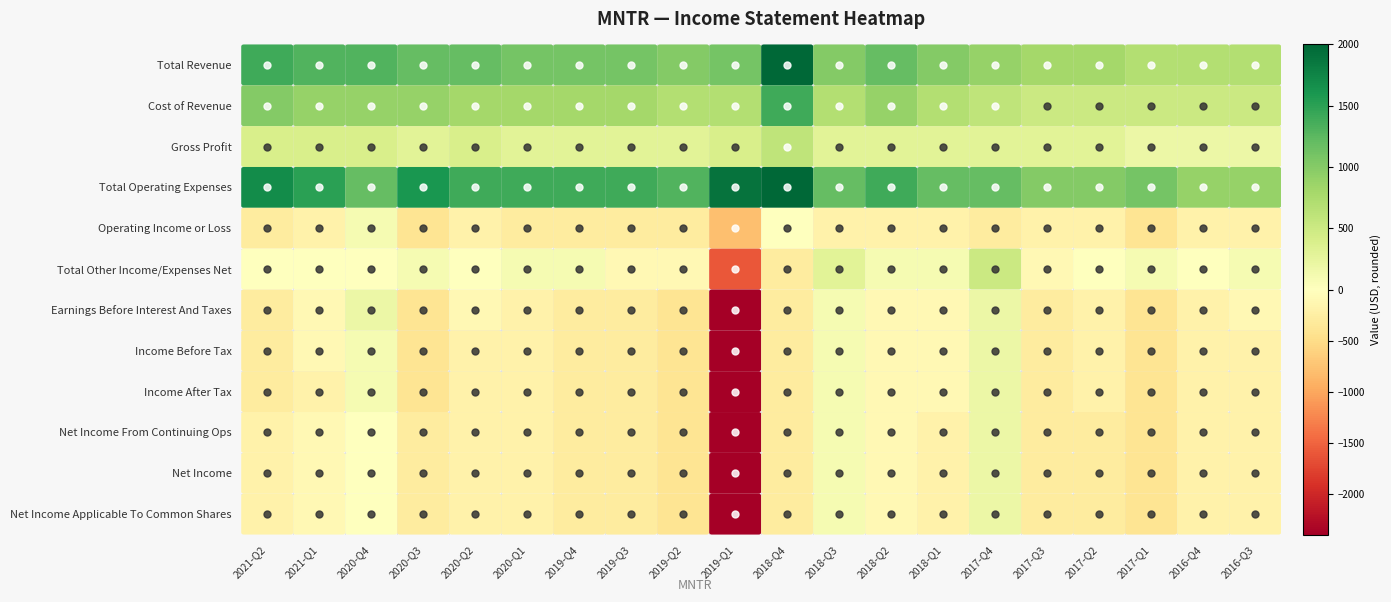

Reading right to left, what are all the values shown in this chart?

Total Revenue: 19=700	18=700	17=700	16=800	15=800	14=900	13=1000	12=1200	11=1000	10=2000	9=1100	8=1000	7=1100	6=1100	5=1100	4=1200	3=1200	2=1300	1=1300	0=1400
Cost of Revenue: 19=500	18=500	17=500	16=500	15=500	14=600	13=700	12=900	11=700	10=1400	9=700	8=700	7=800	6=800	5=800	4=800	3=900	2=900	1=900	0=1000
Gross Profit: 19=200	18=200	17=200	16=300	15=300	14=300	13=300	12=300	11=300	10=600	9=400	8=300	7=300	6=300	5=300	4=400	3=300	2=400	1=400	0=400
Total Operating Expenses: 19=900	18=900	17=1100	16=1000	15=1000	14=1200	13=1200	12=1400	11=1200	10=2000	9=1900	8=1300	7=1400	6=1400	5=1400	4=1400	3=1600	2=1200	1=1500	0=1700
Operating Income or Loss: 19=-200	18=-200	17=-400	16=-200	15=-200	14=-300	13=-200	12=-200	11=-200	10=0	9=-800	8=-300	7=-300	6=-300	5=-300	4=-200	3=-400	2=100	1=-200	0=-300
Total Other Income/Expenses Net: 19=100	18=0	17=100	16=0	15=-100	14=500	13=100	12=100	11=300	10=-300	9=-1600	8=-100	7=-100	6=100	5=100	4=0	3=100	2=0	1=0	0=0
Earnings Before Interest And Taxes: 19=-100	18=-200	17=-400	16=-200	15=-300	14=200	13=-100	12=-100	11=100	10=-300	9=-2400	8=-400	7=-300	6=-300	5=-200	4=-100	3=-400	2=200	1=-100	0=-300
Income Before Tax: 19=-200	18=-200	17=-400	16=-200	15=-300	14=200	13=-100	12=-100	11=100	10=-300	9=-2400	8=-400	7=-300	6=-300	5=-200	4=-200	3=-400	2=100	1=-100	0=-300
Income After Tax: 19=-200	18=-200	17=-400	16=-200	15=-300	14=200	13=-100	12=-100	11=100	10=-300	9=-2400	8=-400	7=-300	6=-300	5=-200	4=-200	3=-400	2=100	1=-200	0=-300
Net Income From Continuing Ops: 19=-200	18=-200	17=-400	16=-300	15=-300	14=200	13=-200	12=-100	11=100	10=-300	9=-2400	8=-400	7=-300	6=-300	5=-200	4=-200	3=-300	2=0	1=-100	0=-200
Net Income: 19=-200	18=-200	17=-400	16=-300	15=-300	14=200	13=-200	12=-100	11=100	10=-300	9=-2400	8=-400	7=-300	6=-300	5=-200	4=-200	3=-300	2=0	1=-100	0=-200
Net Income Applicable To Common Shares: 19=-200	18=-200	17=-400	16=-300	15=-300	14=200	13=-200	12=-100	11=100	10=-300	9=-2400	8=-400	7=-300	6=-300	5=-200	4=-200	3=-300	2=0	1=-100	0=-200